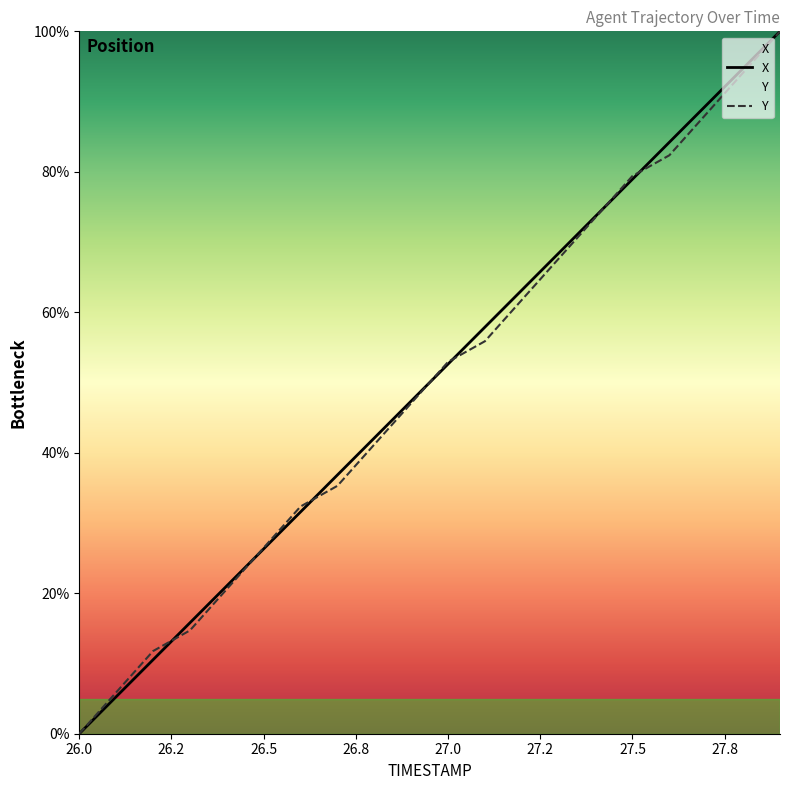

How many lines are shown in the chart?

2